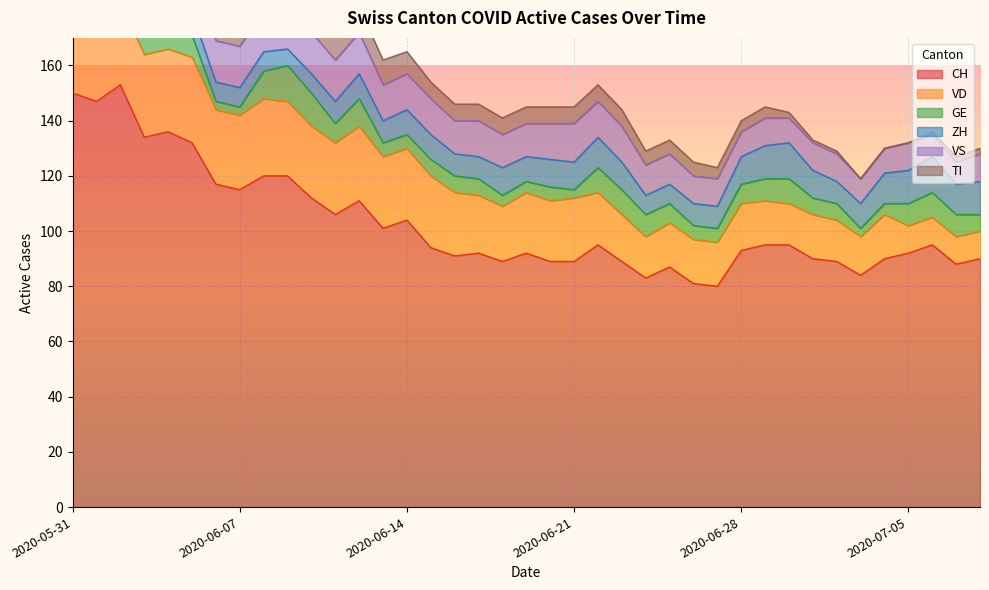

Reading left to right, extract all data points from this chart.

CH: 2020-05-31=150	2020-06-01=147	2020-06-02=153	2020-06-03=134	2020-06-04=136	2020-06-05=132	2020-06-06=117	2020-06-07=115	2020-06-08=120	2020-06-09=120	2020-06-10=112	2020-06-11=106	2020-06-12=111	2020-06-13=101	2020-06-14=104	2020-06-15=94	2020-06-16=91	2020-06-17=92	2020-06-18=89	2020-06-19=92	2020-06-20=89	2020-06-21=89	2020-06-22=95	2020-06-23=89	2020-06-24=83	2020-06-25=87	2020-06-26=81	2020-06-27=80	2020-06-28=93	2020-06-29=95	2020-06-30=95	2020-07-01=90	2020-07-02=89	2020-07-03=84	2020-07-04=90	2020-07-05=92	2020-07-06=95	2020-07-07=88	2020-07-08=90
VD: 2020-05-31=28	2020-06-01=27	2020-06-02=30	2020-06-03=30	2020-06-04=30	2020-06-05=31	2020-06-06=27	2020-06-07=27	2020-06-08=28	2020-06-09=27	2020-06-10=26	2020-06-11=26	2020-06-12=27	2020-06-13=26	2020-06-14=26	2020-06-15=26	2020-06-16=23	2020-06-17=21	2020-06-18=20	2020-06-19=22	2020-06-20=22	2020-06-21=23	2020-06-22=19	2020-06-23=17	2020-06-24=15	2020-06-25=16	2020-06-26=16	2020-06-27=16	2020-06-28=17	2020-06-29=16	2020-06-30=15	2020-07-01=16	2020-07-02=15	2020-07-03=14	2020-07-04=16	2020-07-05=10	2020-07-06=10	2020-07-07=10	2020-07-08=10
GE: 2020-05-31=2	2020-06-01=2	2020-06-02=8	2020-06-03=8	2020-06-04=10	2020-06-05=8	2020-06-06=3	2020-06-07=3	2020-06-08=10	2020-06-09=13	2020-06-10=12	2020-06-11=7	2020-06-12=10	2020-06-13=5	2020-06-14=5	2020-06-15=6	2020-06-16=6	2020-06-17=6	2020-06-18=4	2020-06-19=4	2020-06-20=5	2020-06-21=3	2020-06-22=9	2020-06-23=9	2020-06-24=8	2020-06-25=7	2020-06-26=5	2020-06-27=5	2020-06-28=7	2020-06-29=8	2020-06-30=9	2020-07-01=6	2020-07-02=6	2020-07-03=3	2020-07-04=4	2020-07-05=8	2020-07-06=9	2020-07-07=8	2020-07-08=6
ZH: 2020-05-31=11	2020-06-01=11	2020-06-02=11	2020-06-03=9	2020-06-04=9	2020-06-05=8	2020-06-06=7	2020-06-07=7	2020-06-08=7	2020-06-09=6	2020-06-10=7	2020-06-11=8	2020-06-12=9	2020-06-13=8	2020-06-14=9	2020-06-15=9	2020-06-16=8	2020-06-17=8	2020-06-18=10	2020-06-19=9	2020-06-20=10	2020-06-21=10	2020-06-22=11	2020-06-23=10	2020-06-24=7	2020-06-25=7	2020-06-26=8	2020-06-27=8	2020-06-28=10	2020-06-29=12	2020-06-30=13	2020-07-01=10	2020-07-02=8	2020-07-03=9	2020-07-04=11	2020-07-05=12	2020-07-06=13	2020-07-07=11	2020-07-08=12
VS: 2020-05-31=15	2020-06-01=15	2020-06-02=15	2020-06-03=14	2020-06-04=15	2020-06-05=15	2020-06-06=15	2020-06-07=15	2020-06-08=15	2020-06-09=15	2020-06-10=15	2020-06-11=15	2020-06-12=15	2020-06-13=13	2020-06-14=13	2020-06-15=13	2020-06-16=12	2020-06-17=13	2020-06-18=12	2020-06-19=12	2020-06-20=13	2020-06-21=14	2020-06-22=13	2020-06-23=13	2020-06-24=11	2020-06-25=11	2020-06-26=10	2020-06-27=10	2020-06-28=9	2020-06-29=10	2020-06-30=9	2020-07-01=10	2020-07-02=10	2020-07-03=9	2020-07-04=9	2020-07-05=10	2020-07-06=8	2020-07-07=8	2020-07-08=10
TI: 2020-05-31=30	2020-06-01=28	2020-06-02=26	2020-06-03=20	2020-06-04=18	2020-06-05=17	2020-06-06=15	2020-06-07=14	2020-06-08=13	2020-06-09=12	2020-06-10=10	2020-06-11=10	2020-06-12=9	2020-06-13=9	2020-06-14=8	2020-06-15=6	2020-06-16=6	2020-06-17=6	2020-06-18=6	2020-06-19=6	2020-06-20=6	2020-06-21=6	2020-06-22=6	2020-06-23=6	2020-06-24=5	2020-06-25=5	2020-06-26=5	2020-06-27=4	2020-06-28=4	2020-06-29=4	2020-06-30=2	2020-07-01=1	2020-07-02=1	2020-07-03=0	2020-07-04=0	2020-07-05=0	2020-07-06=1	2020-07-07=2	2020-07-08=2